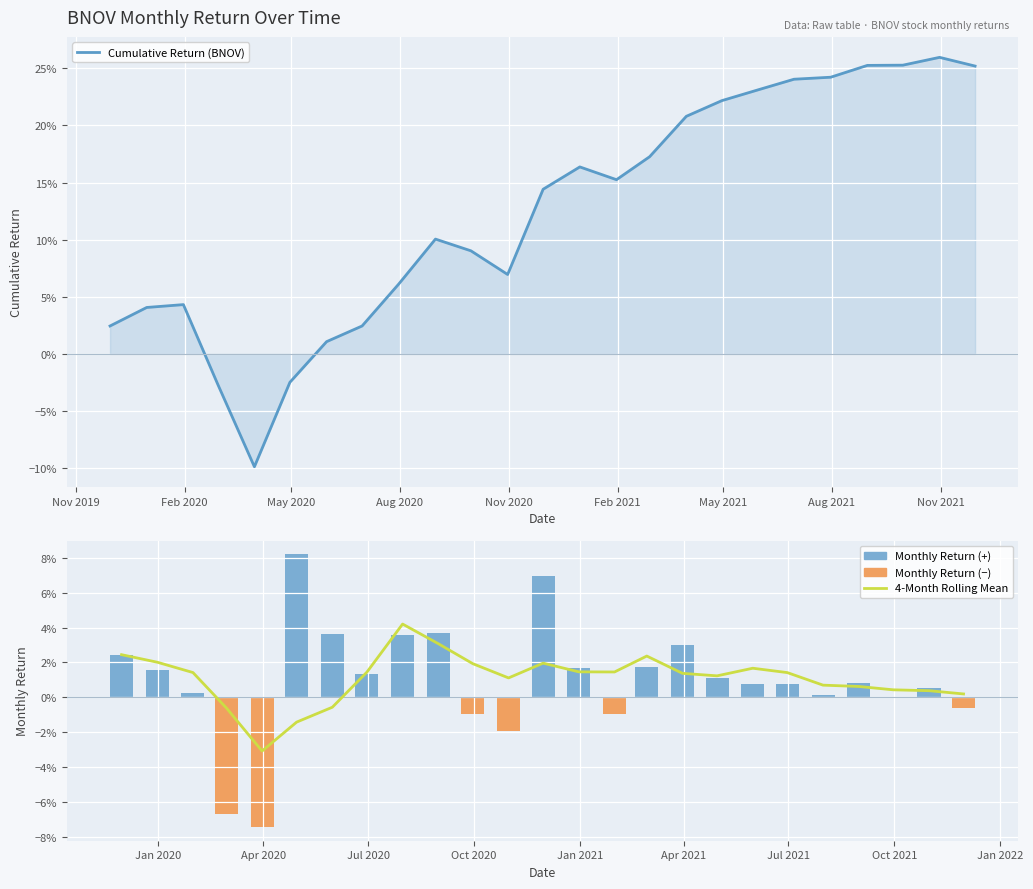

Reading left to right, transcribe all the data shown in this chart.

Cumulative Return (BNOV): 0.0	0.0	0.0	-0.0	-0.1	-0.0	0.0	0.0	0.1	0.1	0.1	0.1	0.1	0.2	0.2	0.2	0.2	0.2	0.2	0.2	0.2	0.3	0.3	0.3	0.3
4-Month Rolling Mean: 0.0	0.0	0.0	-0.0	-0.0	-0.0	-0.0	0.0	0.0	0.0	0.0	0.0	0.0	0.0	0.0	0.0	0.0	0.0	0.0	0.0	0.0	0.0	0.0	0.0	0.0
Monthly Return: 0.0	0.0	0.0	-0.1	-0.1	0.1	0.0	0.0	0.0	0.0	-0.0	-0.0	0.1	0.0	-0.0	0.0	0.0	0.0	0.0	0.0	0.0	0.0	0.0	0.0	-0.0